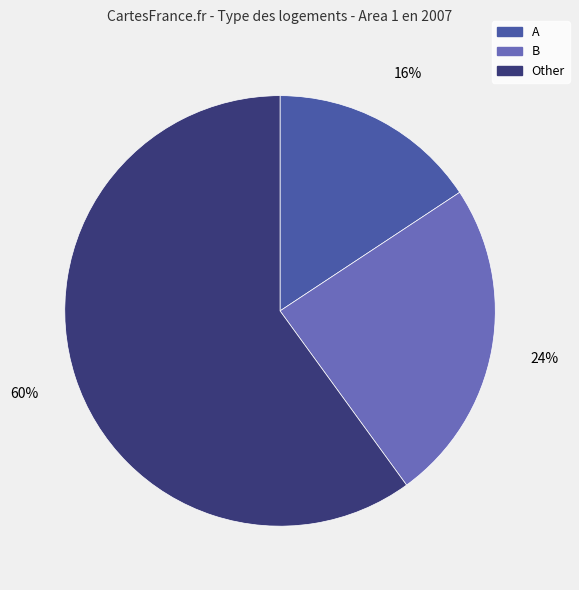

Rank the categories by value from lowest to highest.

A, B, Other